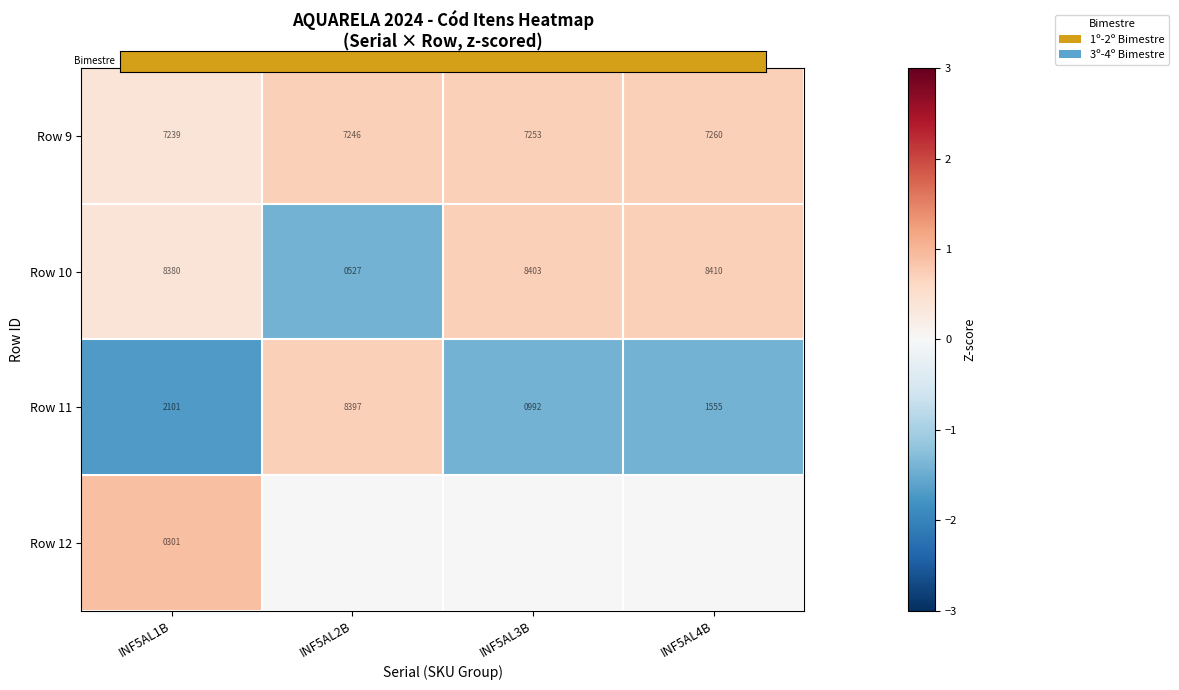

Read the Row 11 value at INF5AL1B.

-1.7